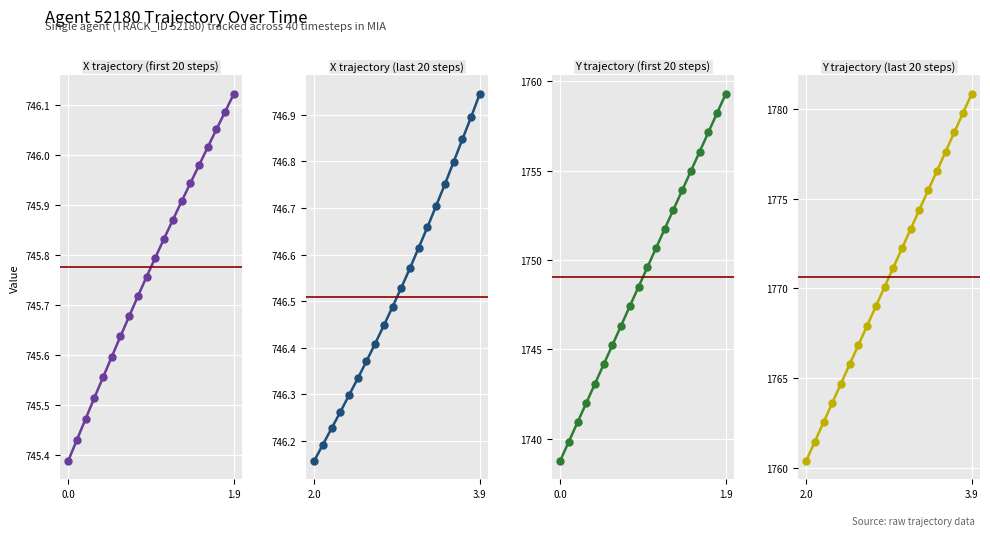

Reading left to right, list all the values displayed in this chart.

X trajectory
(first 20 steps): 745.4	745.4	745.5	745.5	745.6	745.6	745.6	745.7	745.7	745.8	745.8	745.8	745.9	745.9	745.9	746.0	746.0	746.1	746.1	746.1
X trajectory
(last 20 steps): 746.2	746.2	746.2	746.3	746.3	746.3	746.4	746.4	746.4	746.5	746.5	746.6	746.6	746.7	746.7	746.8	746.8	746.8	746.9	746.9
Y trajectory
(first 20 steps): 1738.8	1739.8	1740.9	1742.0	1743.1	1744.2	1745.2	1746.3	1747.4	1748.5	1749.6	1750.7	1751.7	1752.8	1753.9	1755.0	1756.0	1757.1	1758.2	1759.3
Y trajectory
(last 20 steps): 1760.4	1761.4	1762.5	1763.6	1764.7	1765.8	1766.8	1767.9	1769.0	1770.1	1771.2	1772.2	1773.3	1774.4	1775.5	1776.5	1777.6	1778.7	1779.8	1780.8